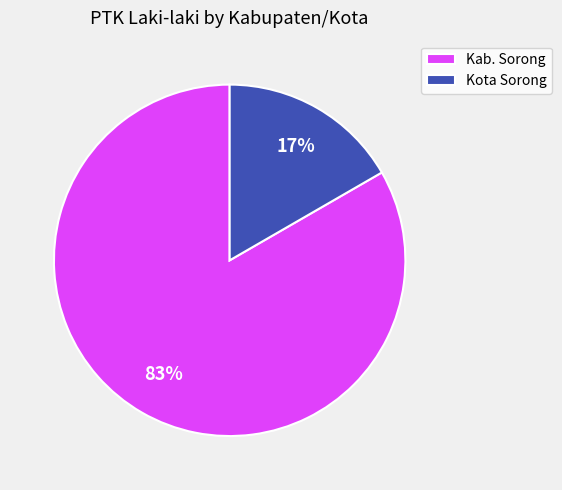

To the nearest percent, what is the combined percentage of Kab. Sorong and Kota Sorong?

100%